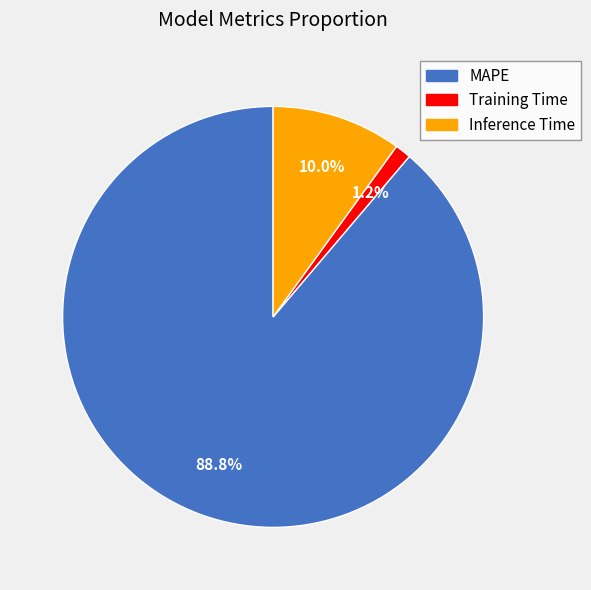

Do Training Time and Inference Time together represent more than half of the pie?

No